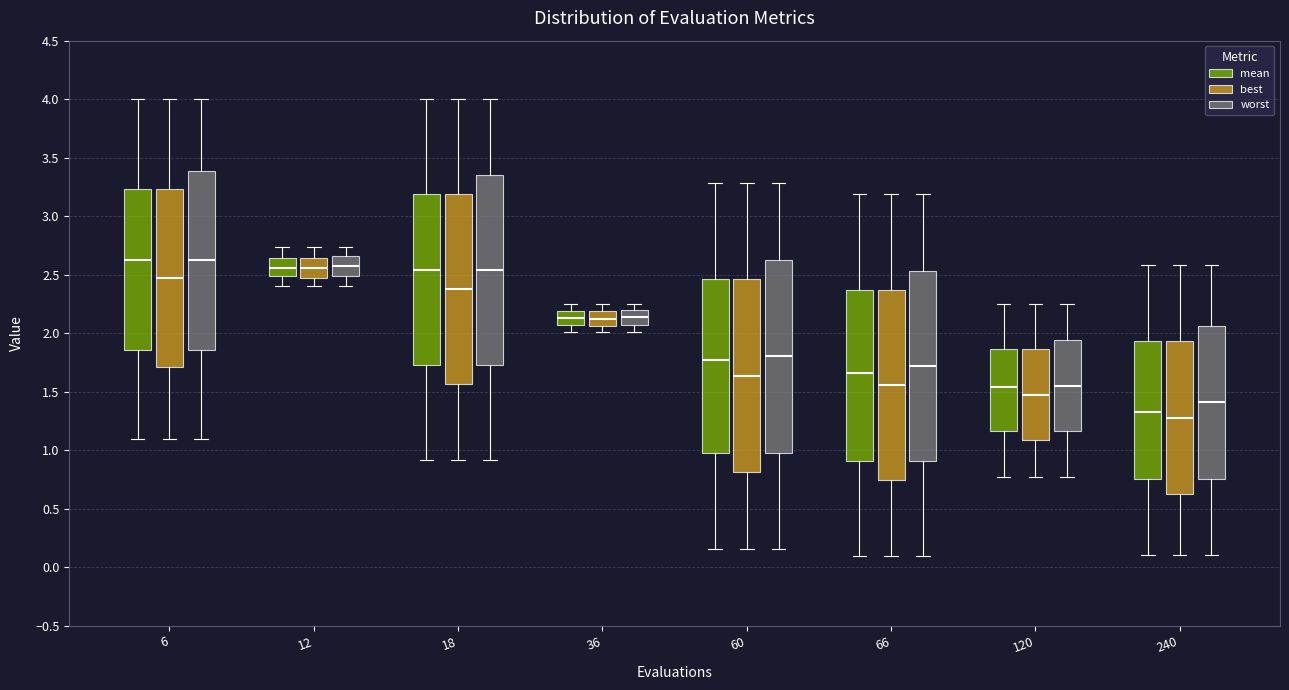

Reading left to right, read every box against the y-axis: the position of its median line, the range the box covers, and the ends of its whiskers. The values are not printed on the chart, so give them approximately, as read against the axis.

6 (mean): median 2.60, box 1.85 to 3.25, whiskers 1.10 to 4.00
6 (best): median 2.45, box 1.70 to 3.25, whiskers 1.10 to 4.00
6 (worst): median 2.60, box 1.85 to 3.40, whiskers 1.10 to 4.00
12 (mean): median 2.55, box 2.50 to 2.65, whiskers 2.40 to 2.75
12 (best): median 2.55, box 2.50 to 2.65, whiskers 2.40 to 2.75
12 (worst): median 2.60, box 2.50 to 2.65, whiskers 2.40 to 2.75
18 (mean): median 2.55, box 1.75 to 3.20, whiskers 0.90 to 4.00
18 (best): median 2.40, box 1.55 to 3.20, whiskers 0.90 to 4.00
18 (worst): median 2.55, box 1.75 to 3.35, whiskers 0.90 to 4.00
36 (mean): median 2.15, box 2.05 to 2.20, whiskers 2.00 to 2.25
36 (best): median 2.10, box 2.05 to 2.20, whiskers 2.00 to 2.25
36 (worst): median 2.15, box 2.05 to 2.20, whiskers 2.00 to 2.25
60 (mean): median 1.75, box 1.00 to 2.45, whiskers 0.15 to 3.30
60 (best): median 1.65, box 0.80 to 2.45, whiskers 0.15 to 3.30
60 (worst): median 1.80, box 1.00 to 2.60, whiskers 0.15 to 3.30
66 (mean): median 1.65, box 0.90 to 2.35, whiskers 0.10 to 3.20
66 (best): median 1.55, box 0.75 to 2.35, whiskers 0.10 to 3.20
66 (worst): median 1.70, box 0.90 to 2.55, whiskers 0.10 to 3.20
120 (mean): median 1.55, box 1.15 to 1.85, whiskers 0.75 to 2.25
120 (best): median 1.45, box 1.10 to 1.85, whiskers 0.75 to 2.25
120 (worst): median 1.55, box 1.15 to 1.95, whiskers 0.75 to 2.25
240 (mean): median 1.30, box 0.75 to 1.95, whiskers 0.10 to 2.60
240 (best): median 1.30, box 0.65 to 1.95, whiskers 0.10 to 2.60
240 (worst): median 1.40, box 0.75 to 2.05, whiskers 0.10 to 2.60